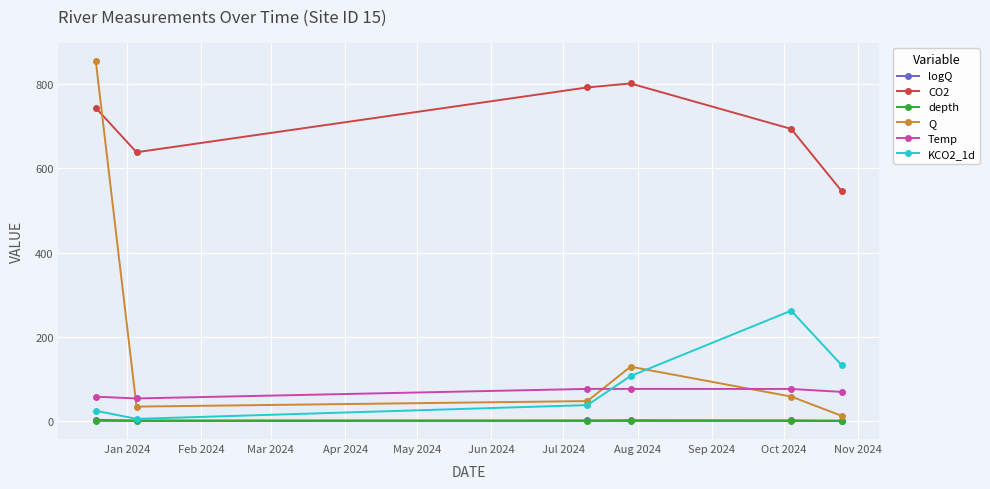

What is the value of the CO2 point at the 4th from the left?

801.8